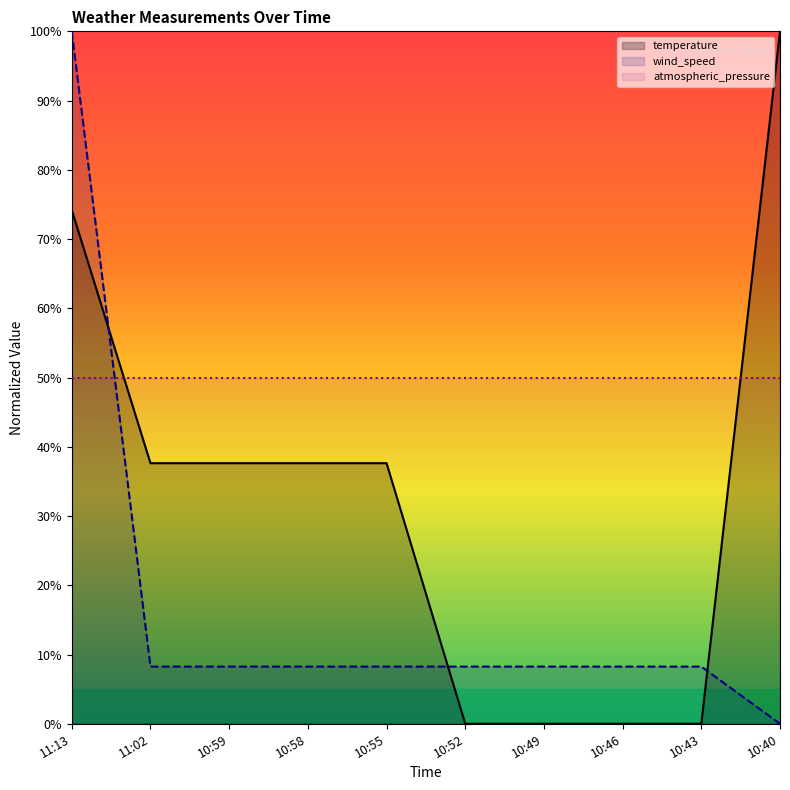

What is the difference between the second highest and minimum values in the wind_speed series?

8.3